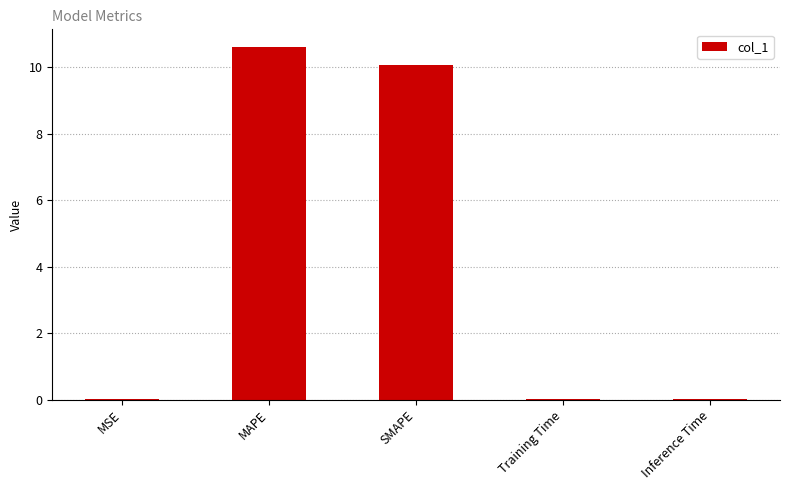

Is it true that the value at Inference Time is 0.0?

True